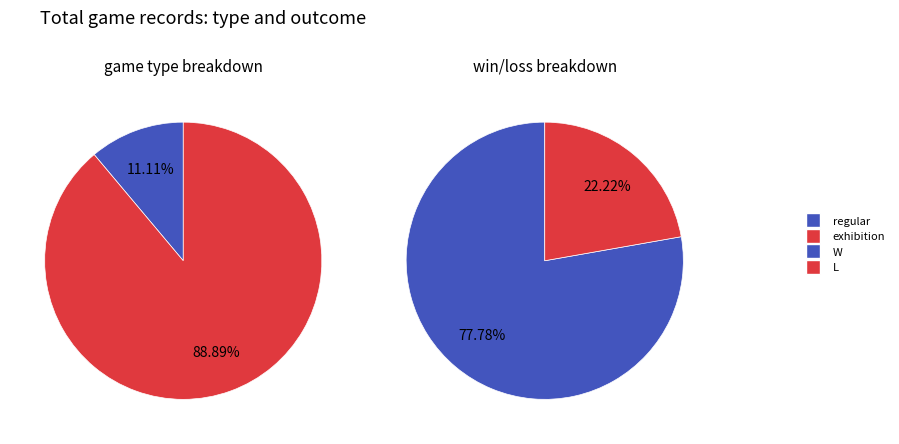

Does regular account for over 50% of the chart?

No